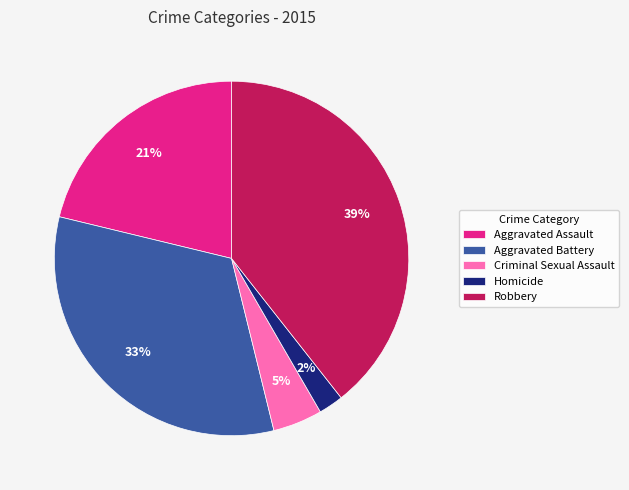

Rank the categories by value from lowest to highest.

Homicide, Criminal Sexual Assault, Aggravated Assault, Aggravated Battery, Robbery